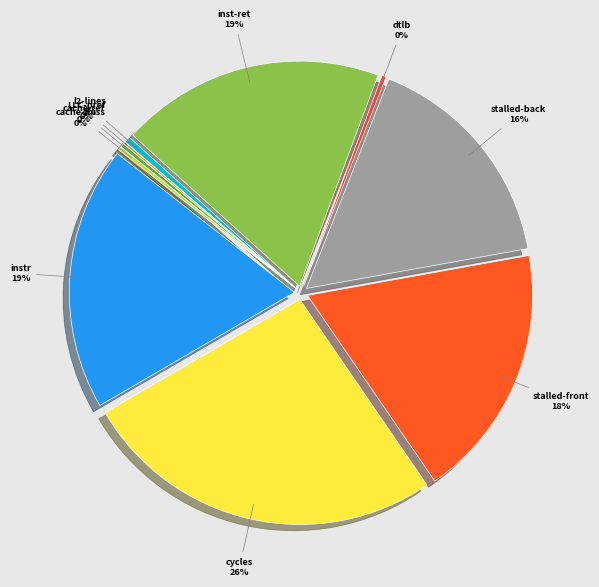

Between instructions and dtlb_misses_walk_cycles, which is larger?

instructions